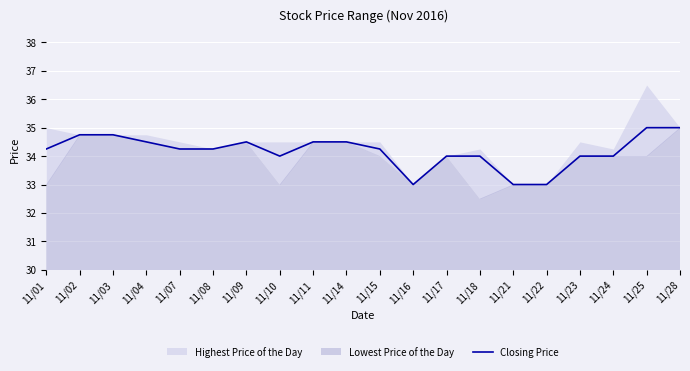

Where is the first local minimum?

11/10